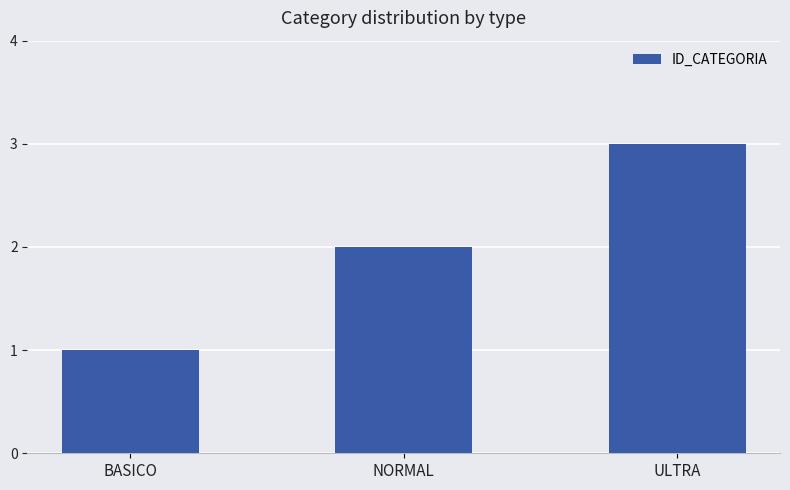

Which label corresponds to the smallest value in the chart?

BASICO